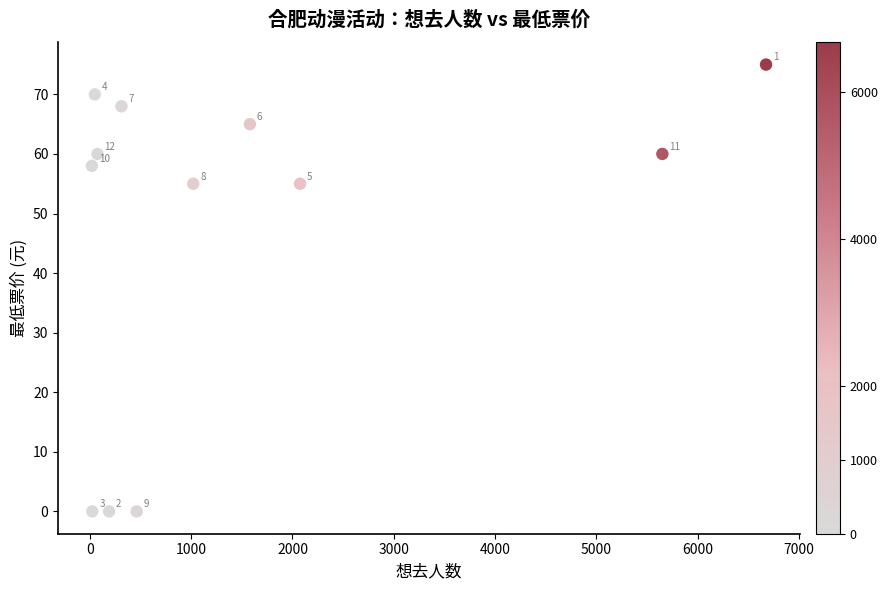

What Y value in the scatter plot is closest to 37?

55